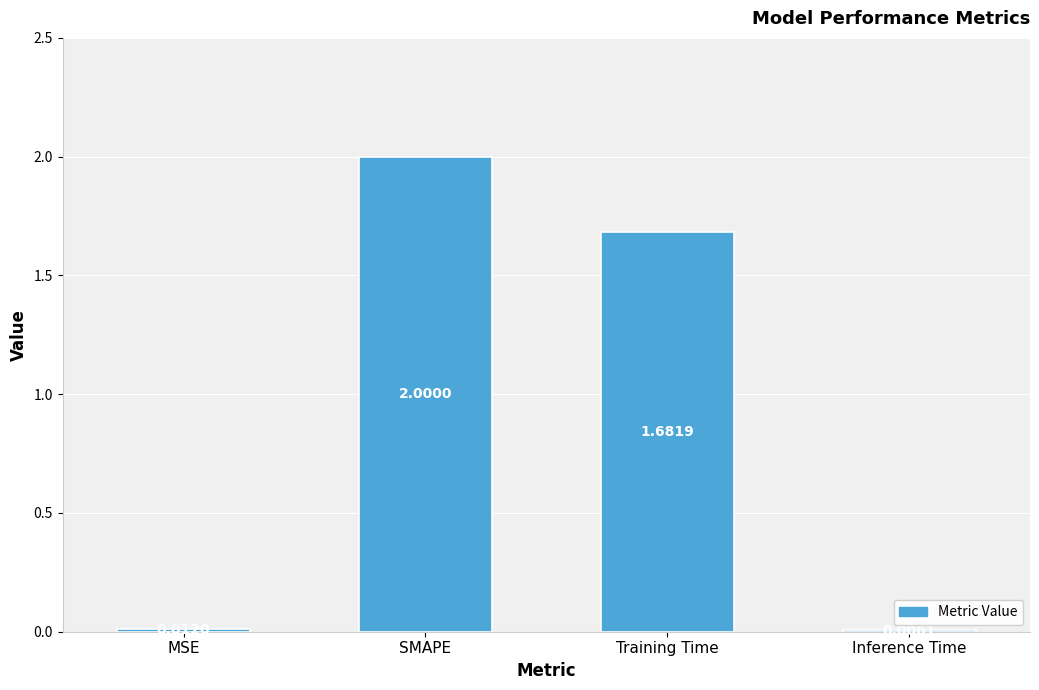

What is the sum of all values?

3.7